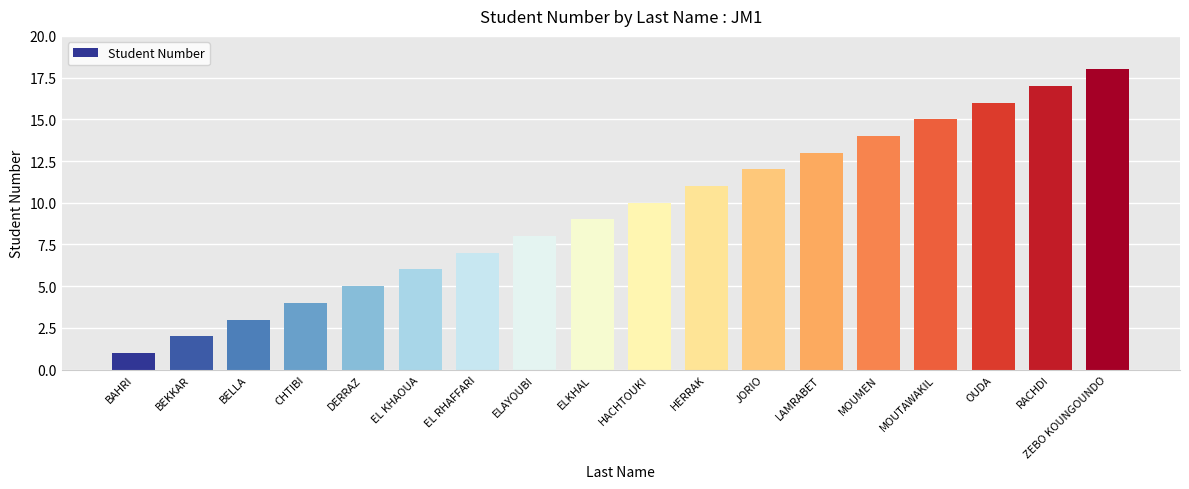

List the labels in order of value, largest first.

ZEBO KOUNGOUNDO, RACHDI, OUDA, MOUTAWAKIL, MOUMEN, LAMRABET, JORIO, HERRAK, HACHTOUKI, ELKHAL, ELAYOUBI, EL RHAFFARI, EL KHAOUA, DERRAZ, CHTIBI, BELLA, BEKKAR, BAHRI